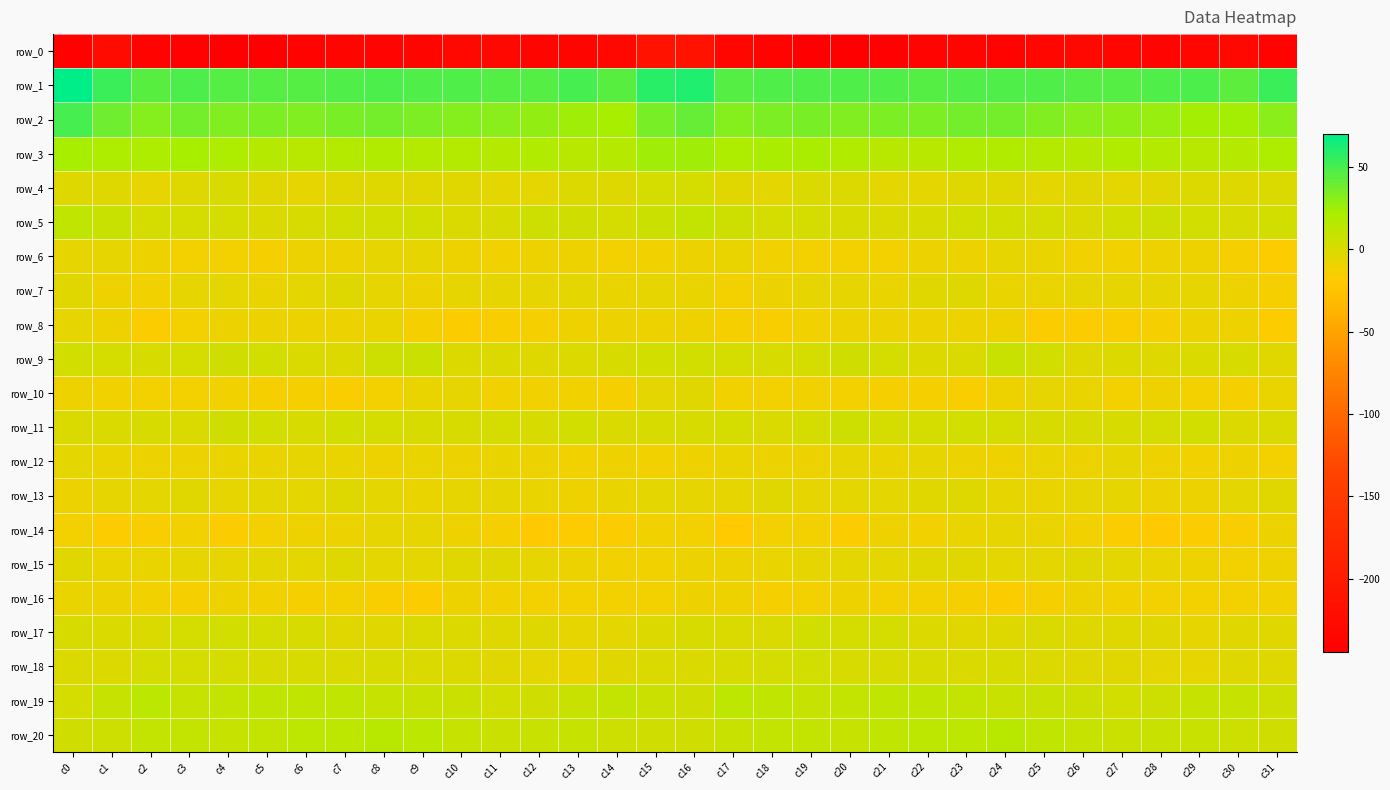

What is the total value across all series at c25?

-200.8